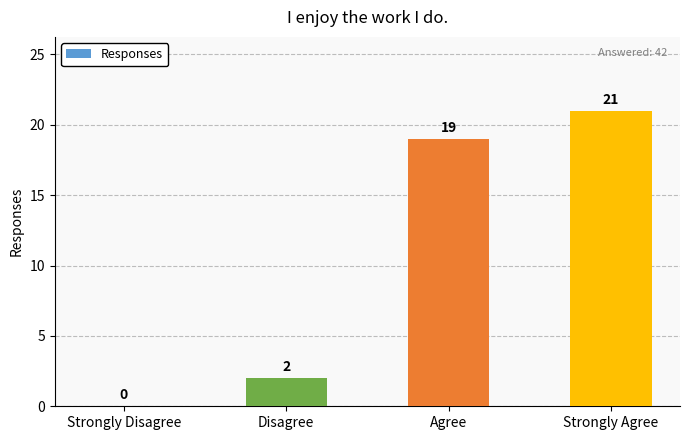

Read the value at Strongly Agree, to the nearest 10.

20